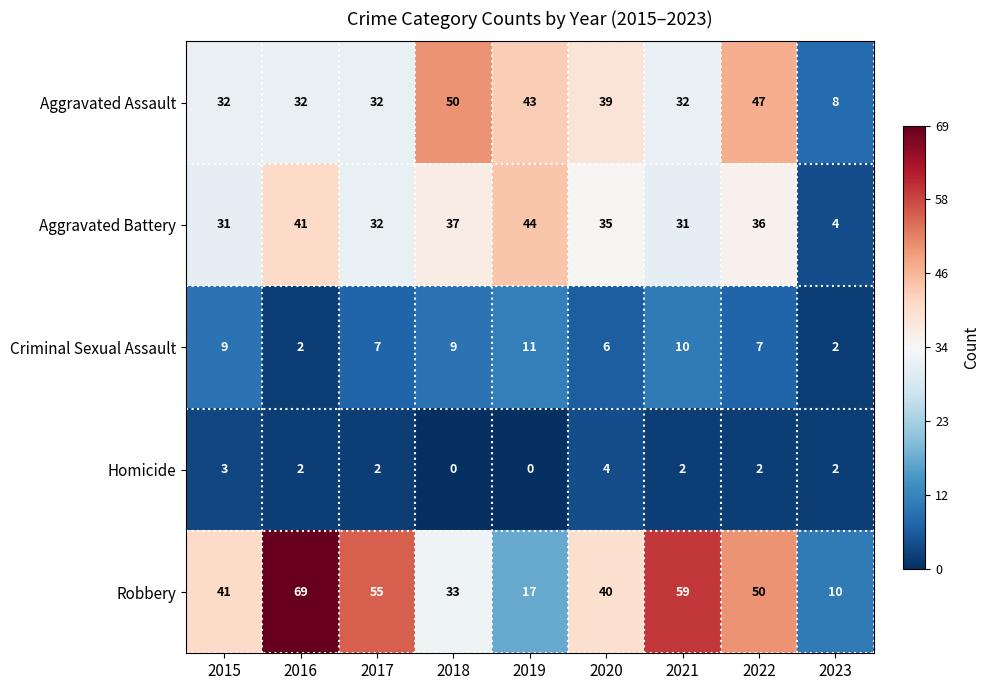

Which series has the widest spread of values?

Robbery